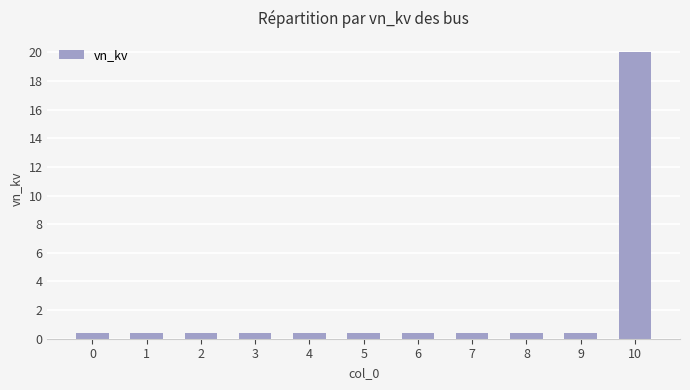

What is the value of the 6th bar from the left?

0.4